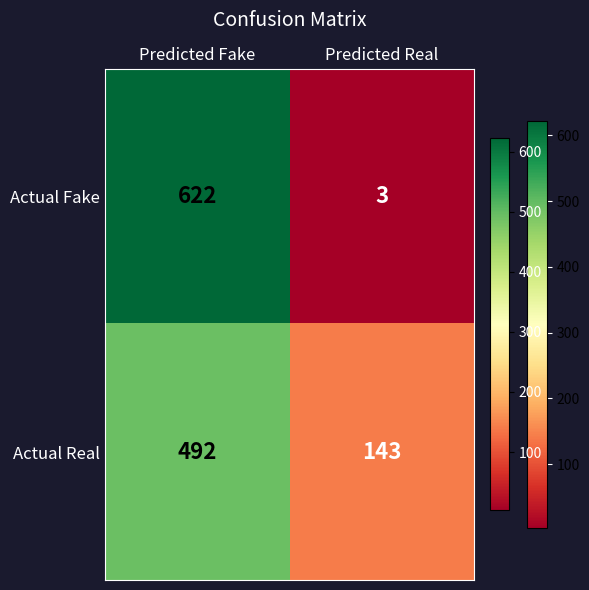

What is the approximate value of Actual Real at Predicted Real, to the nearest 5?

145